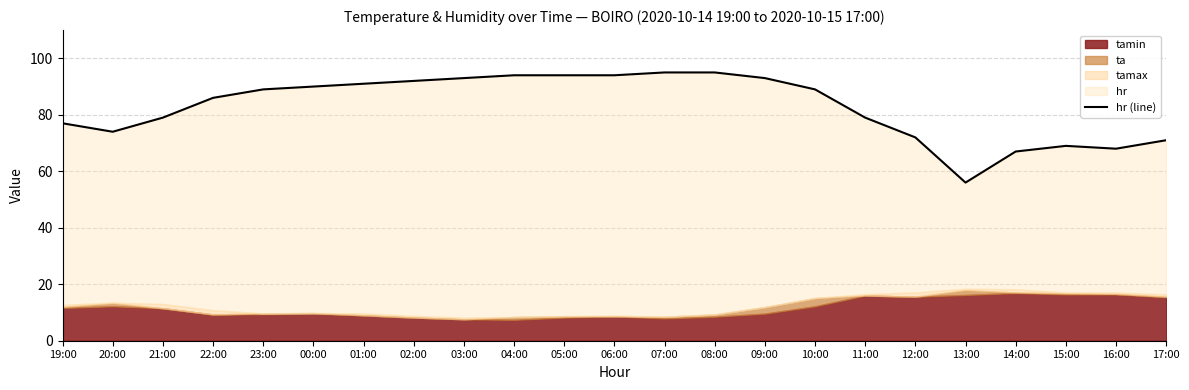

What is the label of the 17th point from the left?

11:00